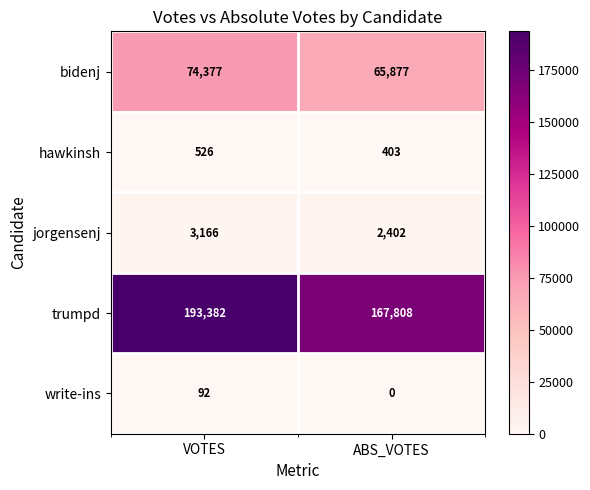

What is the difference between the highest and lowest values at ABS_VOTES?

167808